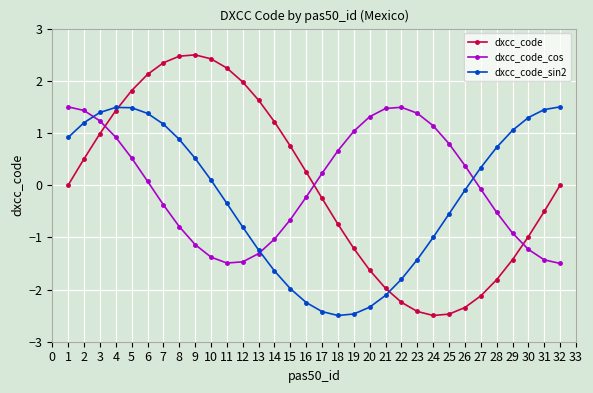

What is the value of the dxcc_code_cos point at the 1st from the left?

1.5